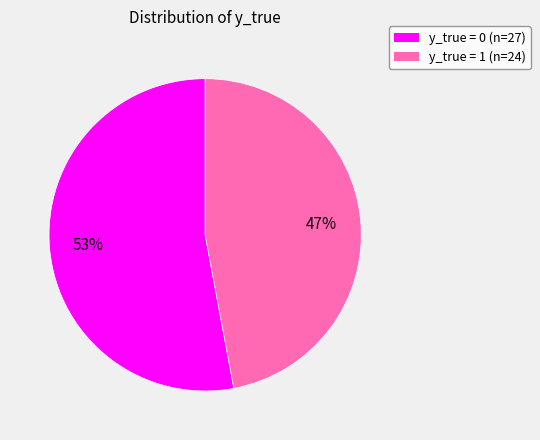

To the nearest percent, what is the average slice percentage?

50%